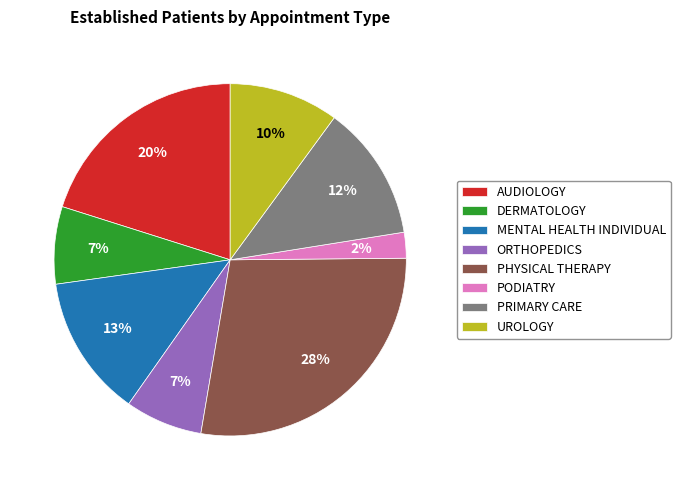

To the nearest percent, what is the difference between the MENTAL HEALTH INDIVIDUAL and PHYSICAL THERAPY slice percentages?

15%